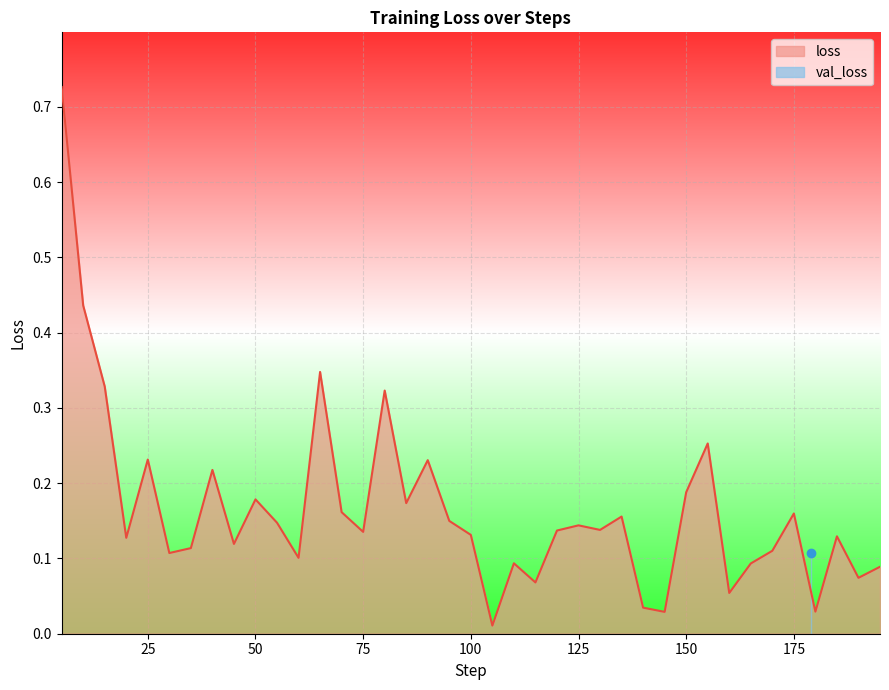

What is the difference between the second highest and second lowest values?

0.4